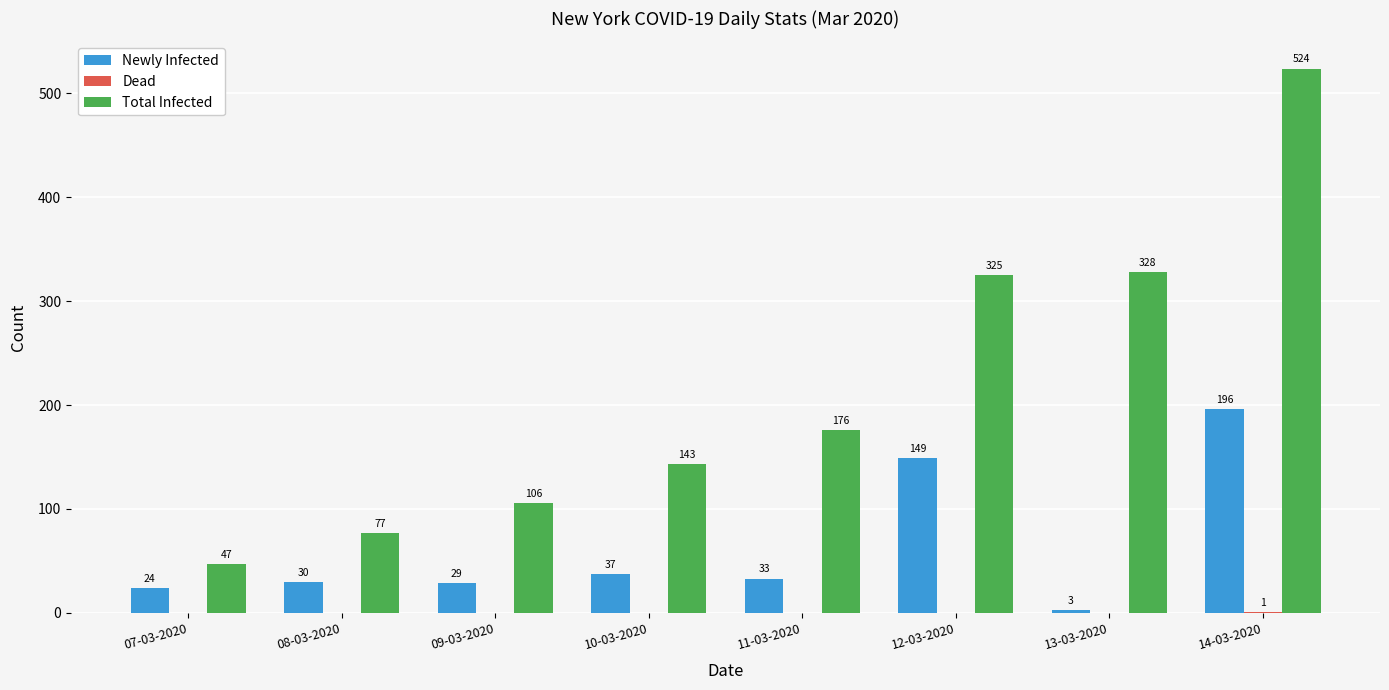

True or false: Newly Infected has a value of 48 at 08-03-2020.

False